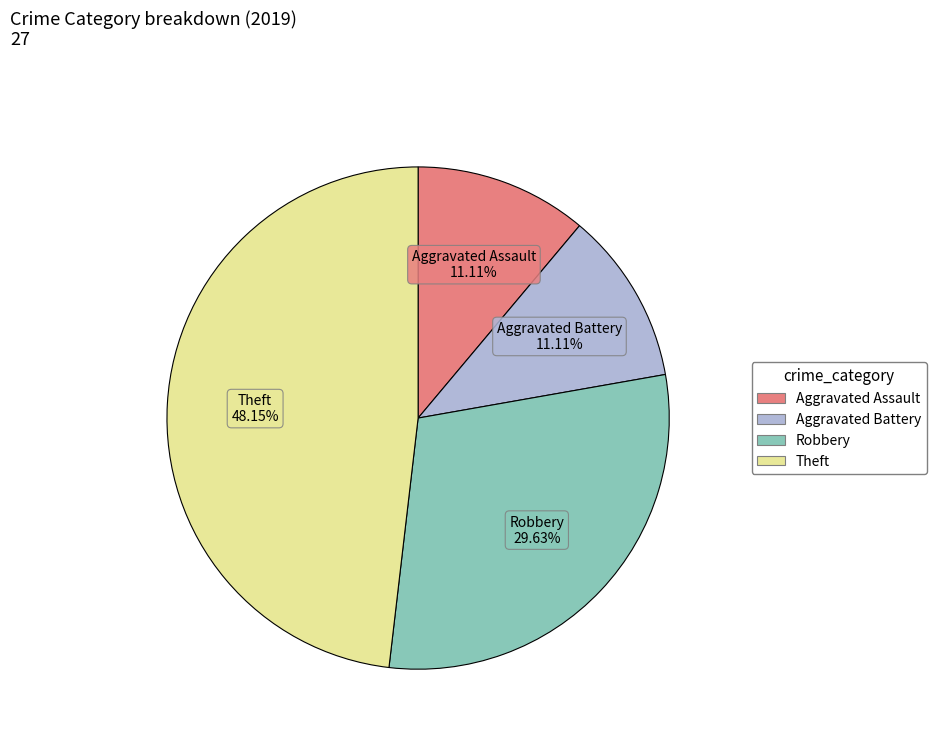

To the nearest percent, what portion does Robbery represent?

30%